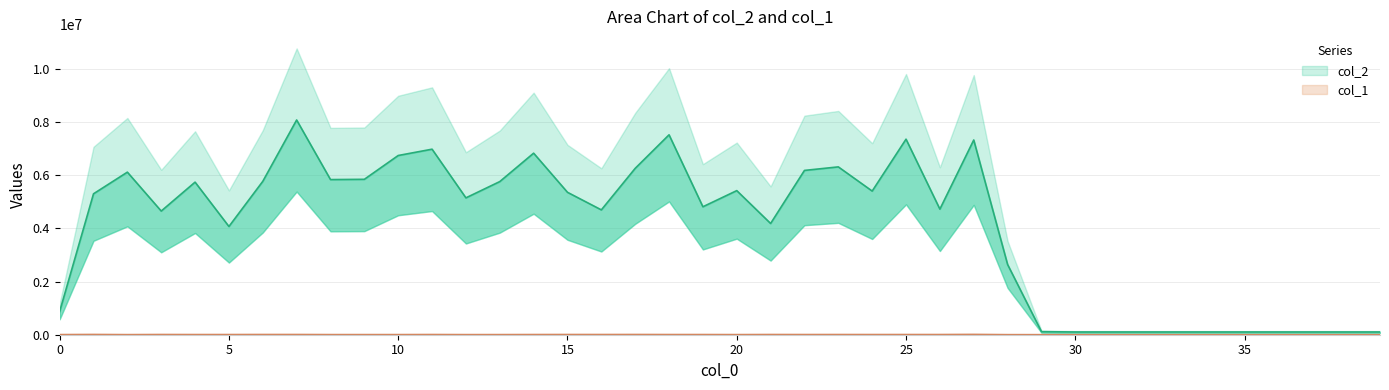

In col_1, how many points are higher than both neighbors (excluding endpoints)?

10